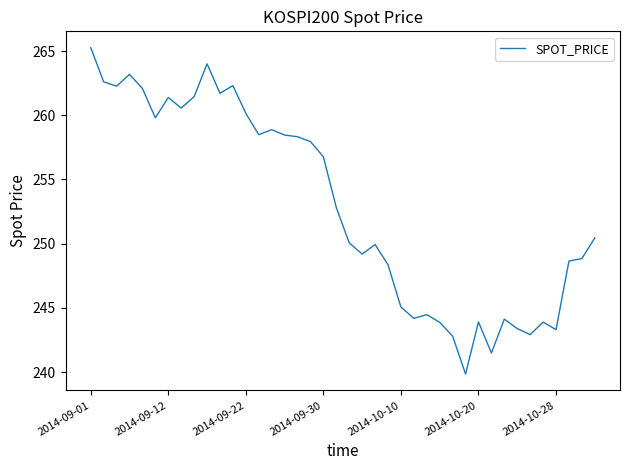

What is the difference between the maximum and minimum values?

25.4